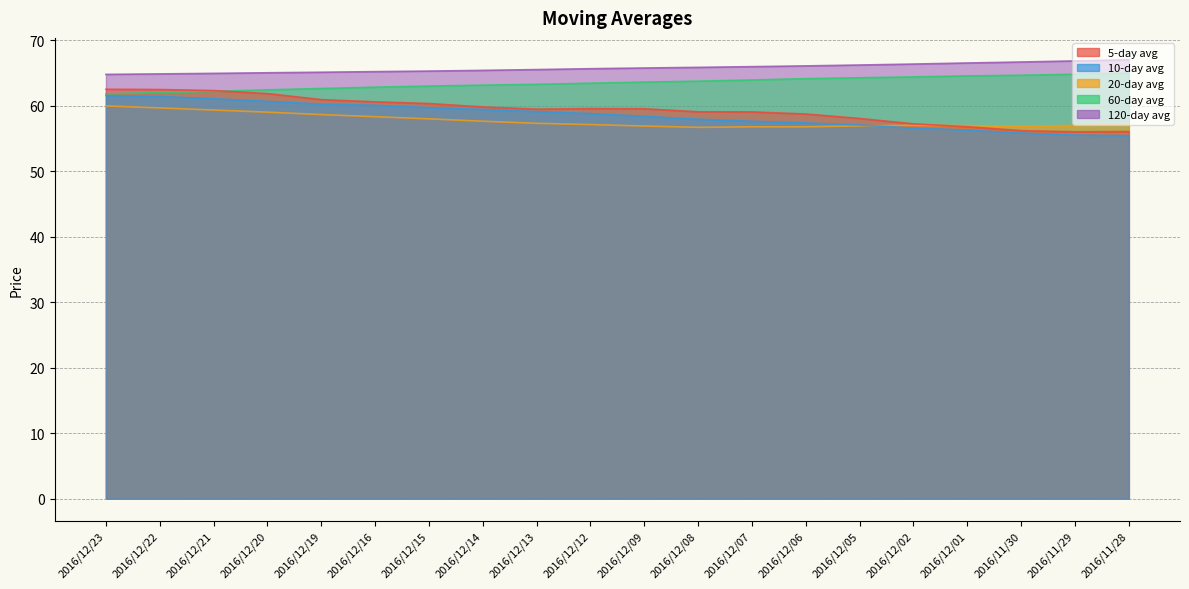

Reading left to right, extract all data points from this chart.

avg_five: 2016/12/23=62.5	2016/12/22=62.5	2016/12/21=62.3	2016/12/20=61.8	2016/12/19=60.9	2016/12/16=60.6	2016/12/15=60.3	2016/12/14=59.8	2016/12/13=59.5	2016/12/12=59.5	2016/12/09=59.5	2016/12/08=59.1	2016/12/07=59.0	2016/12/06=58.7	2016/12/05=58.0	2016/12/02=57.2	2016/12/01=56.8	2016/11/30=56.2	2016/11/29=56.0	2016/11/28=56.0
avg_twenty: 2016/12/23=60.0	2016/12/22=59.7	2016/12/21=59.3	2016/12/20=59.0	2016/12/19=58.6	2016/12/16=58.3	2016/12/15=58.0	2016/12/14=57.6	2016/12/13=57.3	2016/12/12=57.1	2016/12/09=56.9	2016/12/08=56.7	2016/12/07=56.8	2016/12/06=56.8	2016/12/05=56.9	2016/12/02=57.0	2016/12/01=57.0	2016/11/30=56.8	2016/11/29=57.0	2016/11/28=57.3
avg_sixty: 2016/12/23=61.8	2016/12/22=62.0	2016/12/21=62.2	2016/12/20=62.4	2016/12/19=62.6	2016/12/16=62.8	2016/12/15=63.0	2016/12/14=63.1	2016/12/13=63.3	2016/12/12=63.4	2016/12/09=63.6	2016/12/08=63.7	2016/12/07=63.9	2016/12/06=64.1	2016/12/05=64.3	2016/12/02=64.4	2016/12/01=64.5	2016/11/30=64.6	2016/11/29=64.8	2016/11/28=65.0
avg_ten: 2016/12/23=61.5	2016/12/22=61.4	2016/12/21=61.0	2016/12/20=60.6	2016/12/19=60.2	2016/12/16=60.0	2016/12/15=59.7	2016/12/14=59.4	2016/12/13=59.1	2016/12/12=58.8	2016/12/09=58.4	2016/12/08=57.9	2016/12/07=57.6	2016/12/06=57.4	2016/12/05=57.0	2016/12/02=56.6	2016/12/01=56.3	2016/11/30=55.8	2016/11/29=55.5	2016/11/28=55.4
avg_hundred_twenty: 2016/12/23=64.8	2016/12/22=64.8	2016/12/21=64.9	2016/12/20=65.0	2016/12/19=65.1	2016/12/16=65.2	2016/12/15=65.3	2016/12/14=65.4	2016/12/13=65.5	2016/12/12=65.6	2016/12/09=65.7	2016/12/08=65.8	2016/12/07=65.9	2016/12/06=66.1	2016/12/05=66.2	2016/12/02=66.3	2016/12/01=66.5	2016/11/30=66.7	2016/11/29=66.8	2016/11/28=67.0